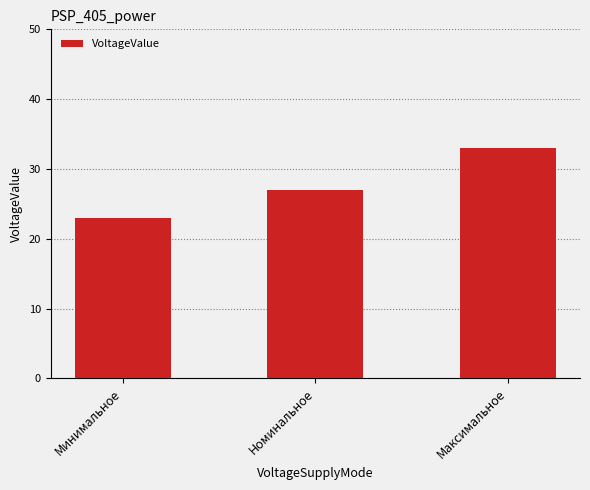

Reading left to right, list all the values displayed in this chart.

23	27	33